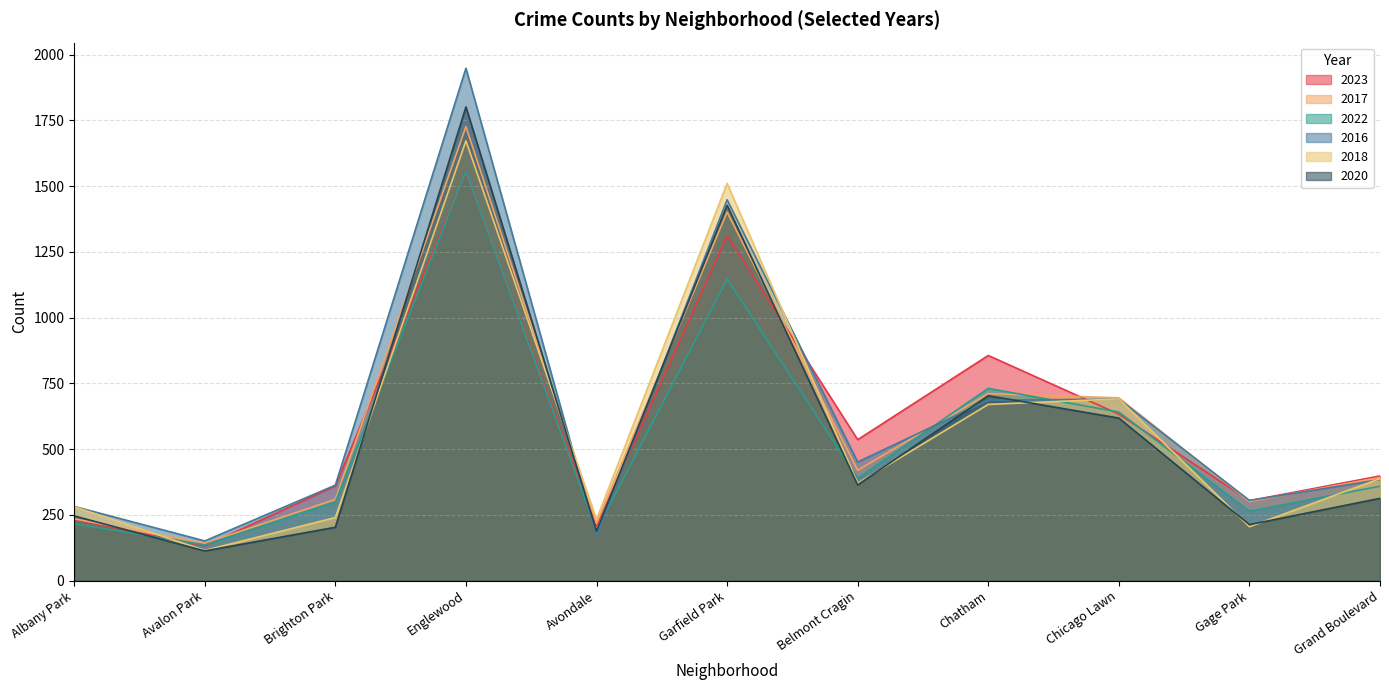

What are all the series names shown in the legend?

2023, 2017, 2022, 2016, 2018, 2020